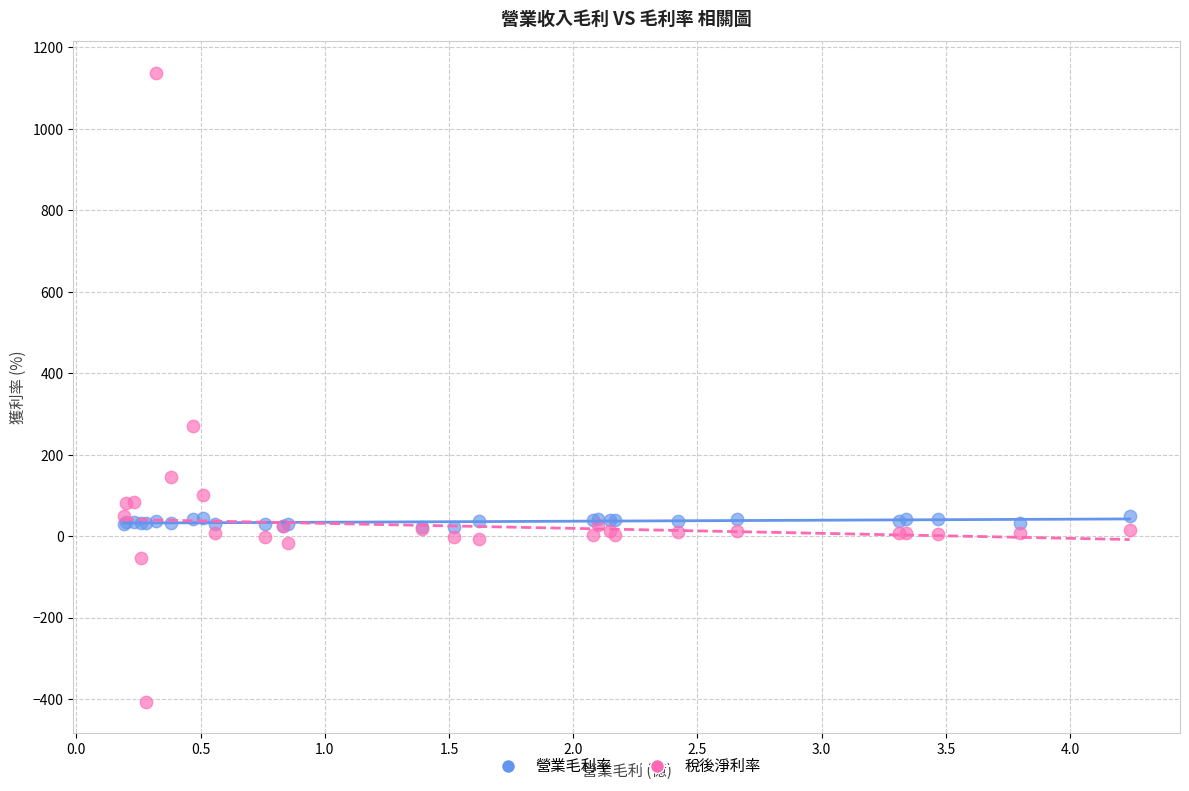

Which series reaches the minimum Y coordinate?

稅後淨利率